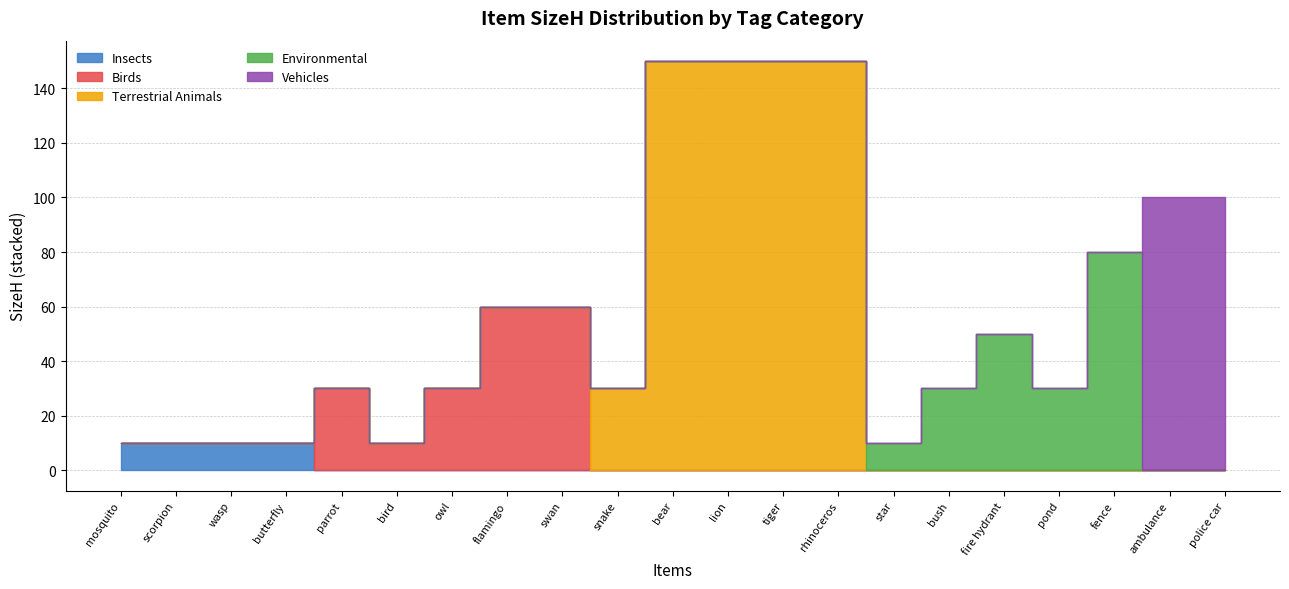

True or false: Vehicles and Environmental cross at least once.

False